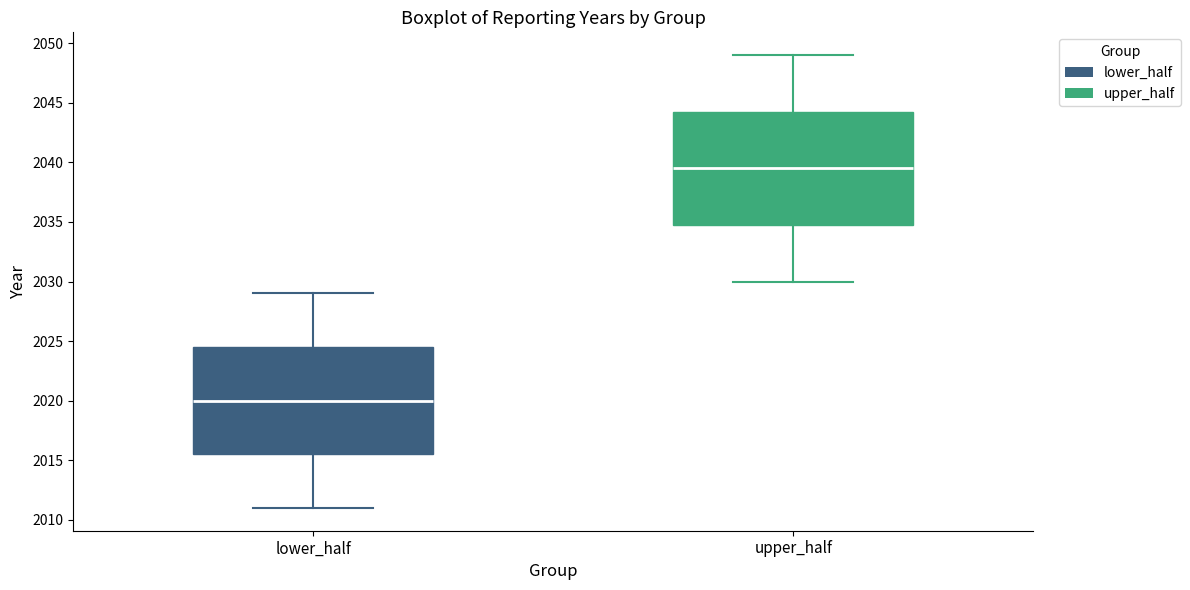

Which box's median line is the highest?

upper_half